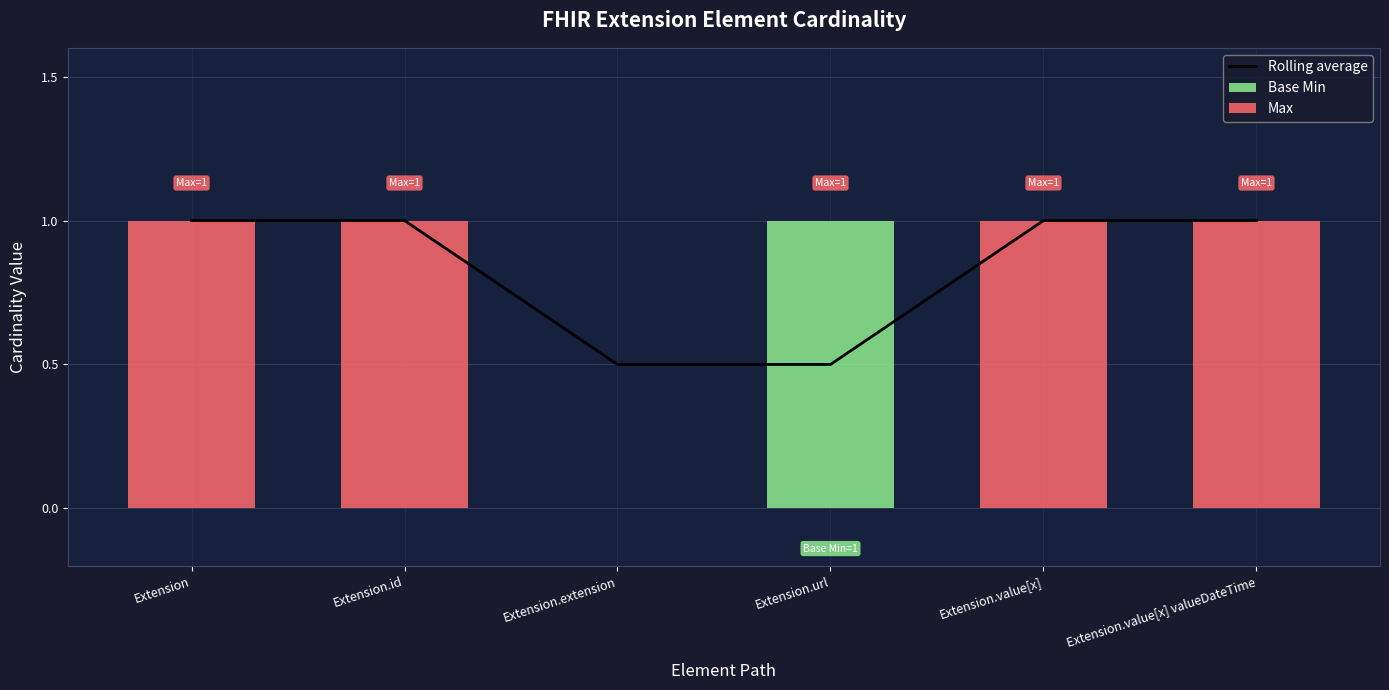

The Rolling average series shows 0.3 at Extension.extension. True or false?

False